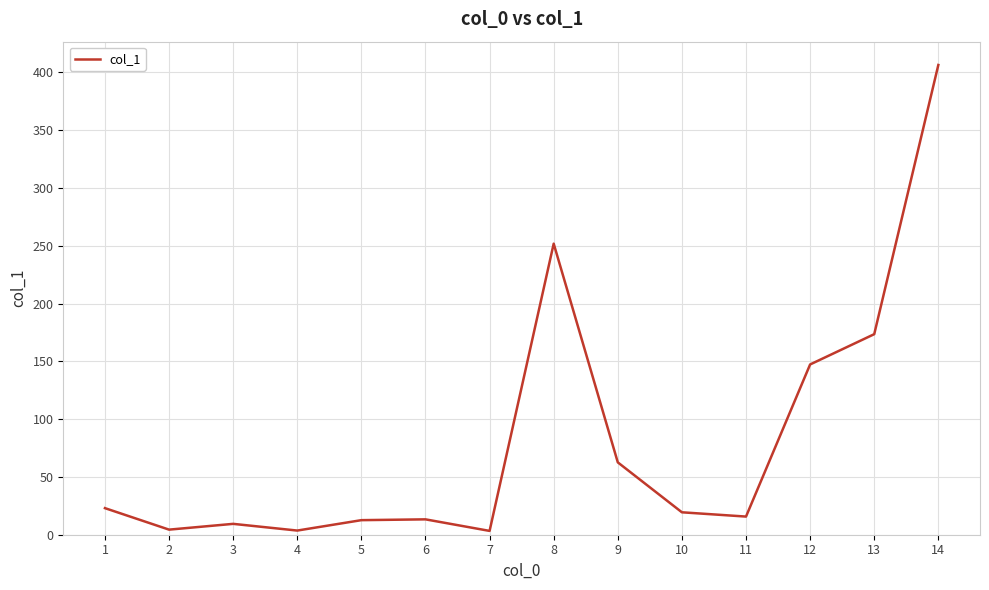

The chart shows a value of 173.5 at 13. True or false?

True